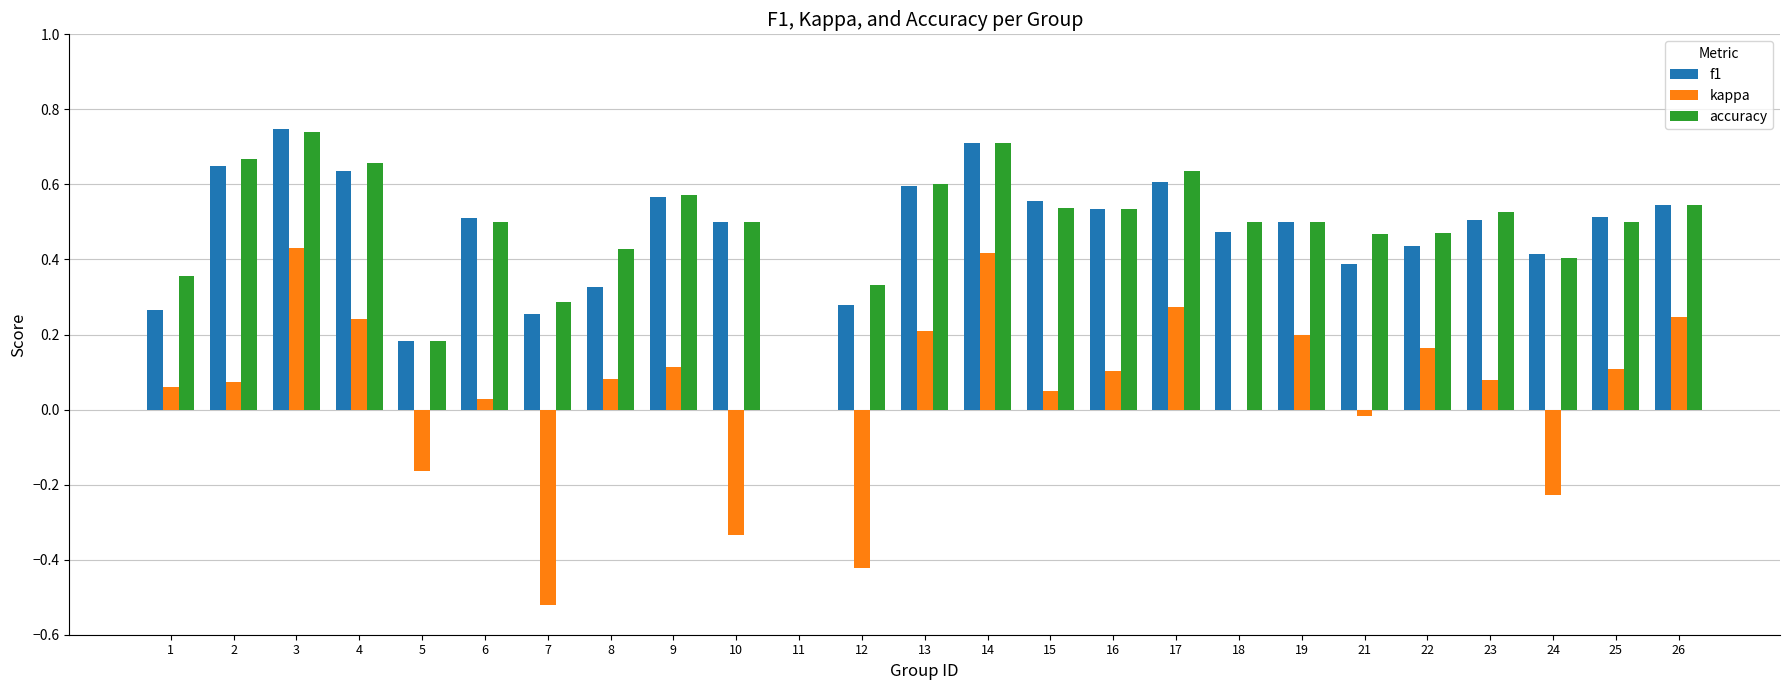

Which series changed the most between 24 and 25?

kappa